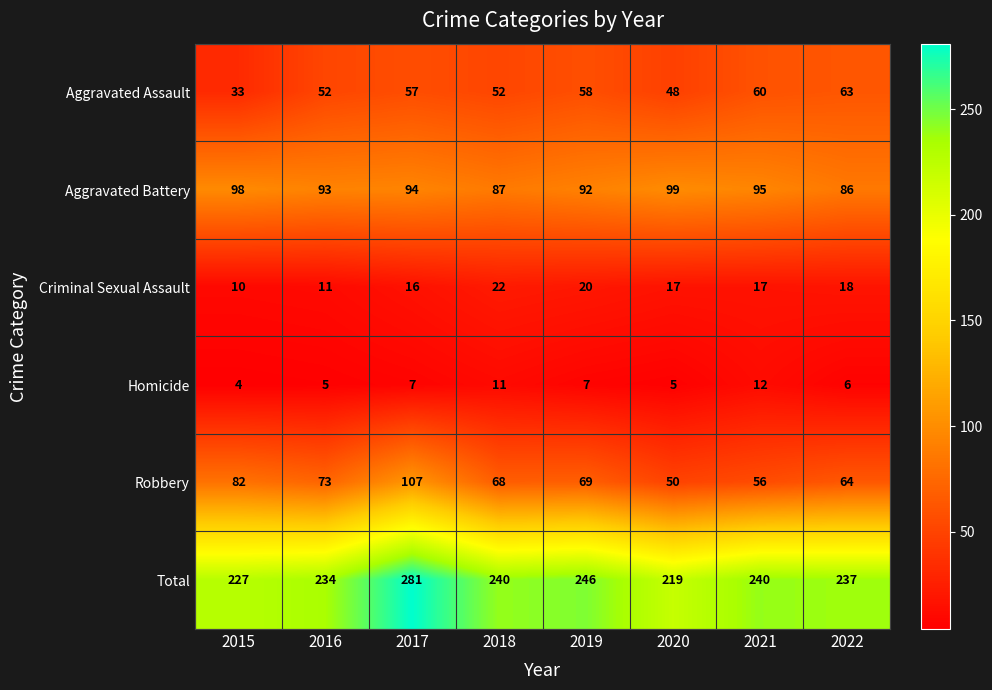

Which series has the largest range (max minus min)?

Total